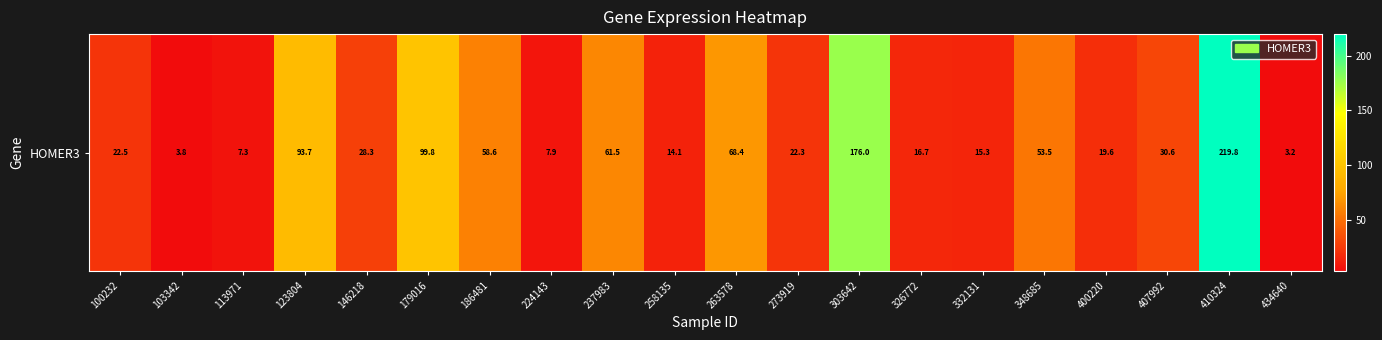

At which label is the value closest to 111?

179016